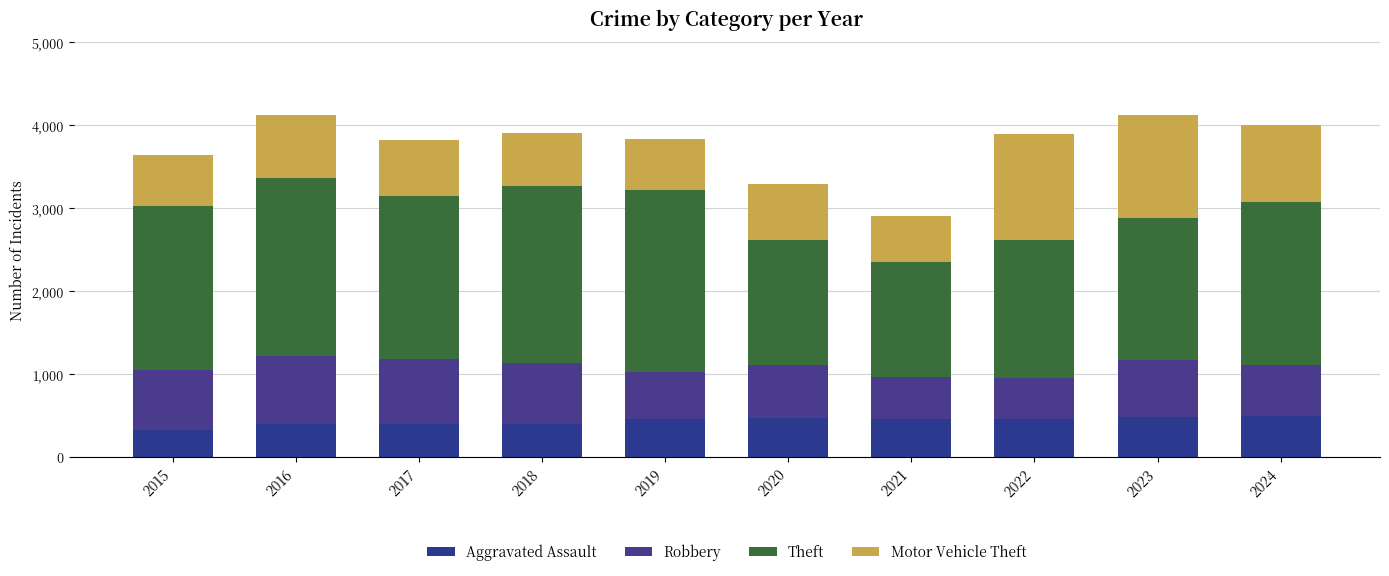

What is the total value across all series at 2019?

3830